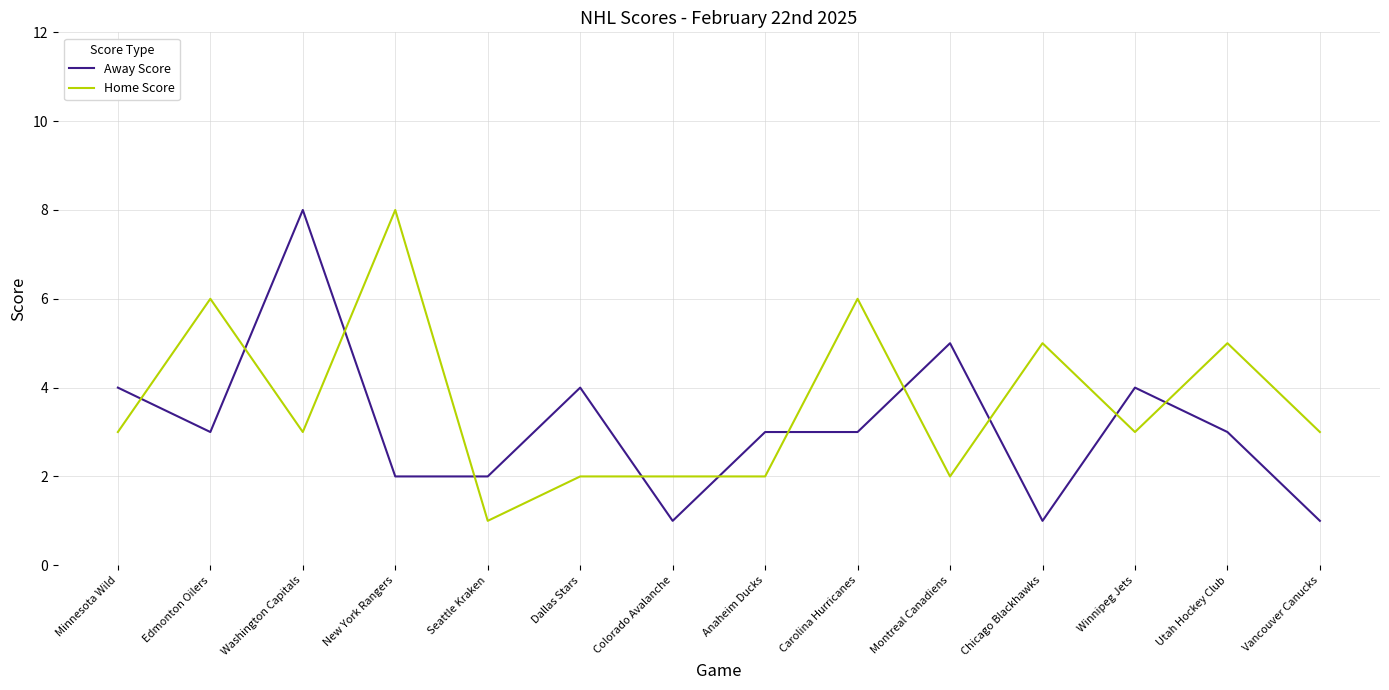

Between Minnesota Wild and Colorado Avalanche, which series saw the biggest shift?

Away Score